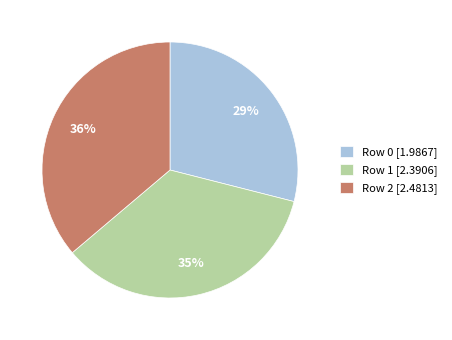

Do Row 2 [2.4813] and Row 0 [1.9867] together represent more than half of the pie?

Yes